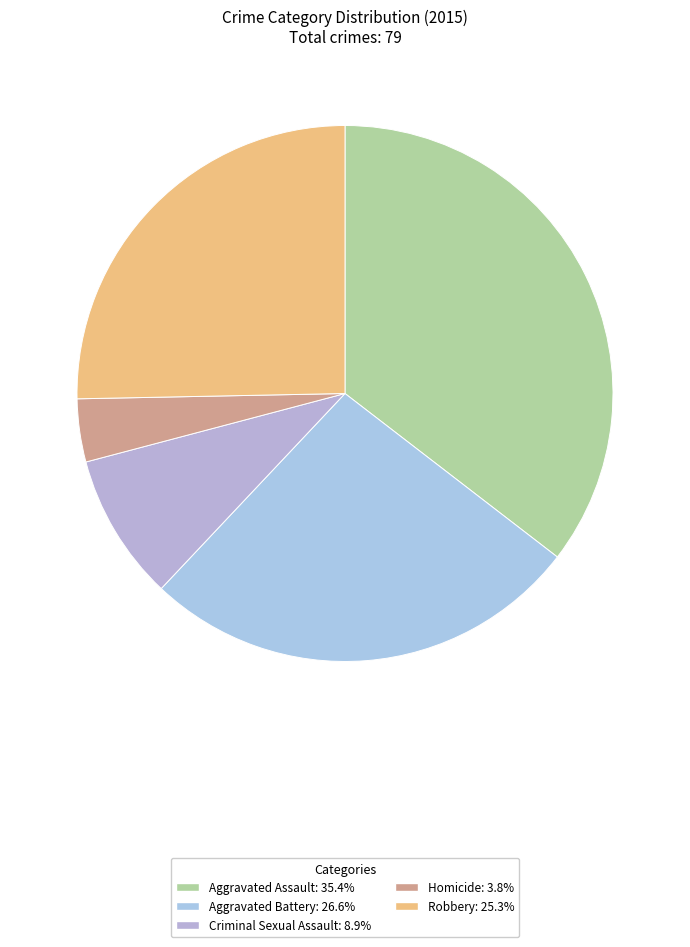

What is the largest slice in the pie chart?

Aggravated Assault